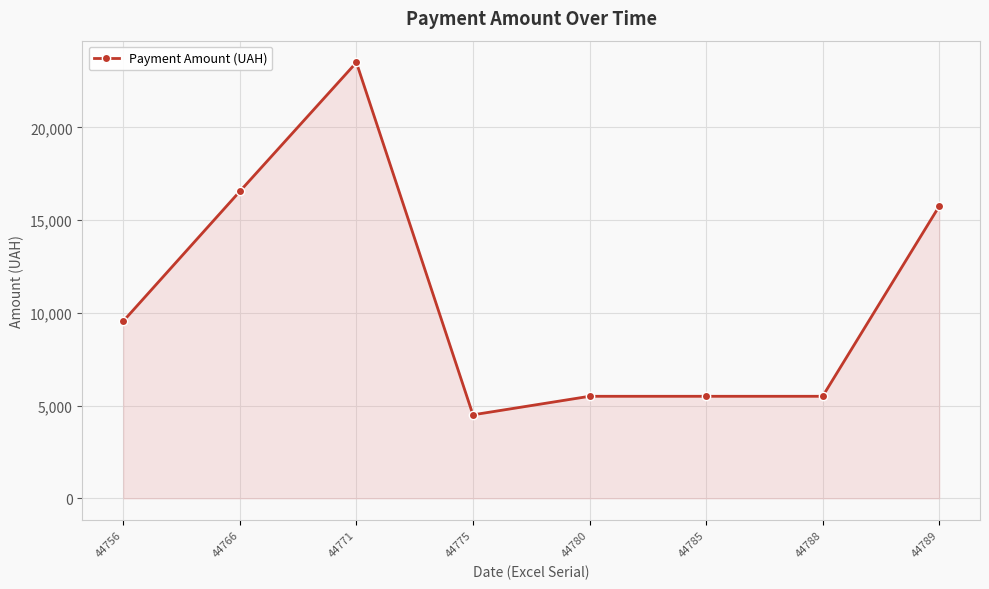

What is the smallest value displayed?

4500